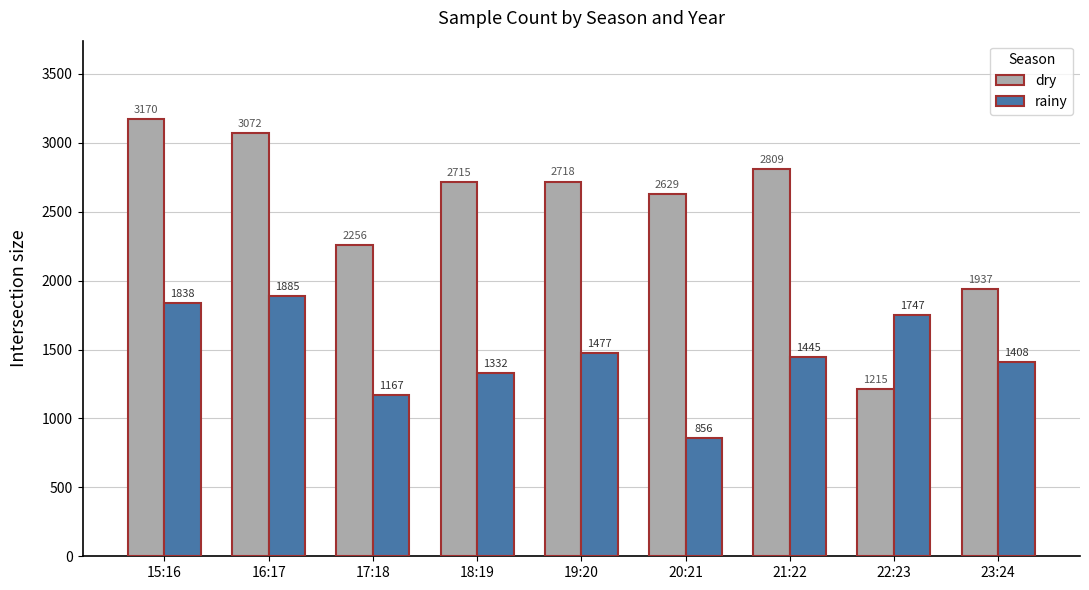

Rank the series at 16:17 from lowest to highest value.

rainy, dry